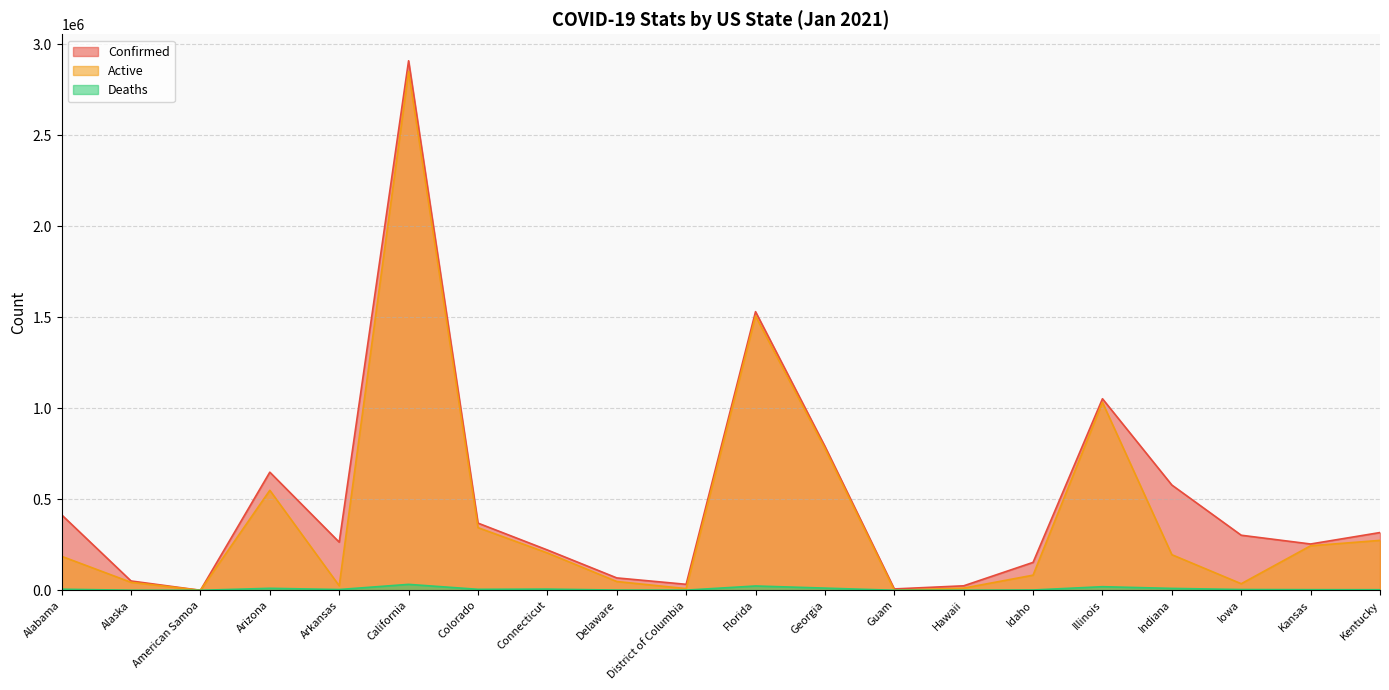

What is the label of the 20th point from the left?

Kentucky